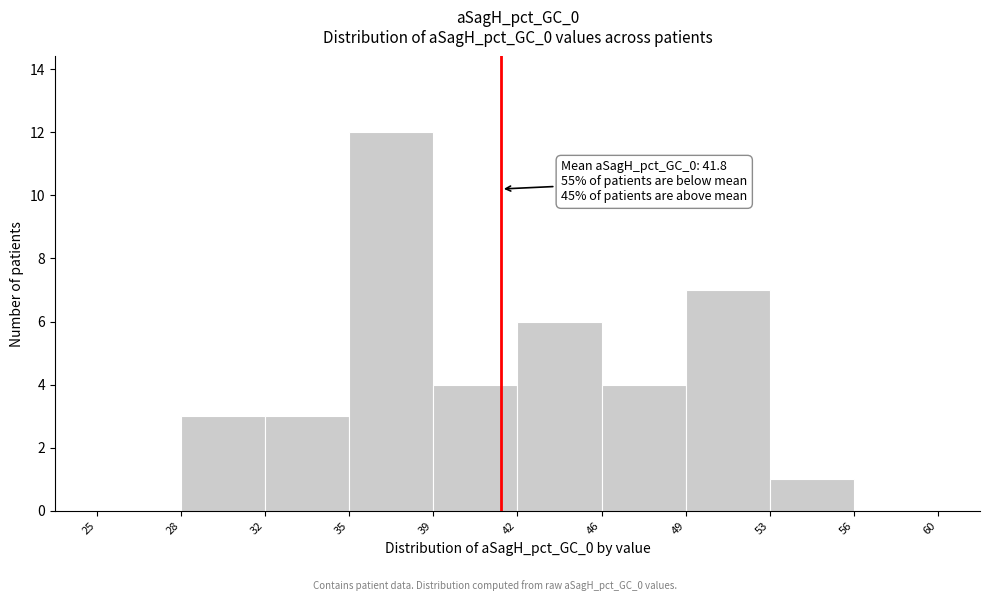

Reading left to right, list all the values displayed in this chart.

25=0	28=3	32=3	35=12	39=4	42=6	46=4	49=7	53=1	56=0